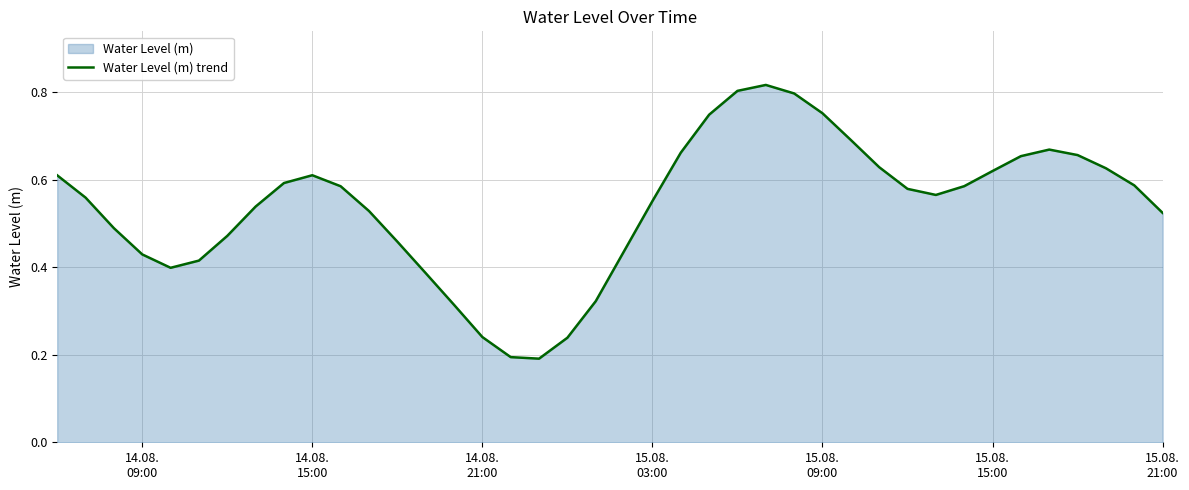

The value at 15.08. 15:00 is 1.1. True or false?

False